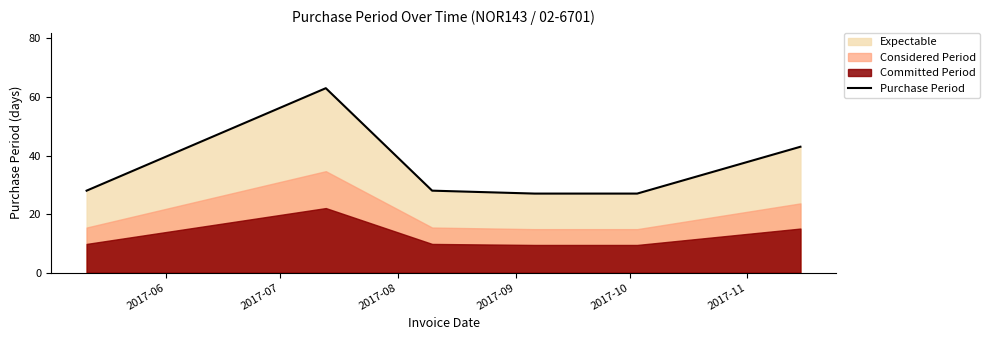

How many data points are less than 28?

2